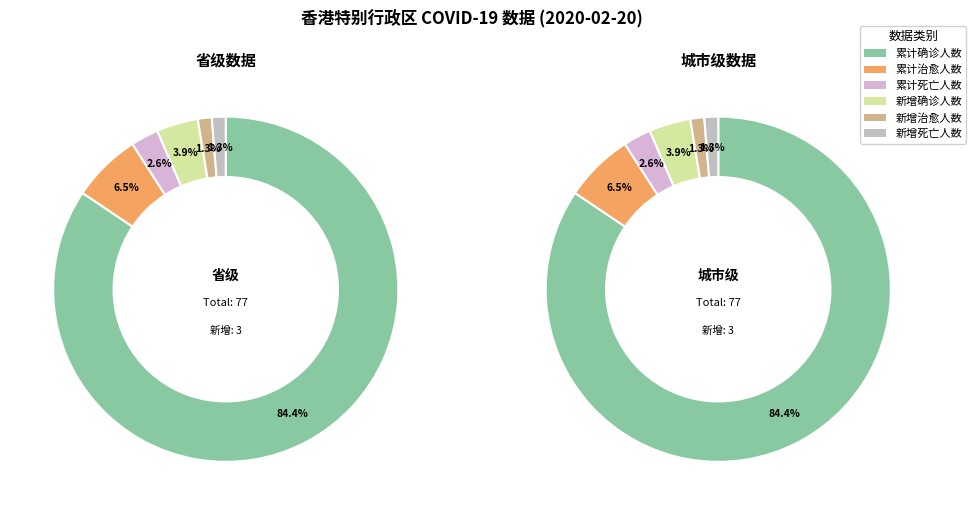

Is the sum of 城市级 and 省级 greater than half?

Yes